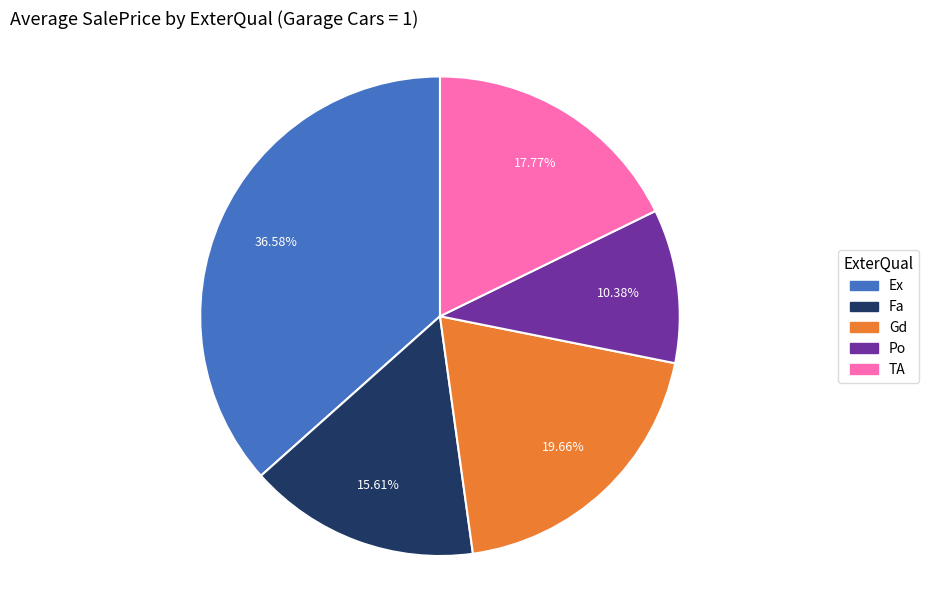

To the nearest percent, what is the difference between the TA and Ex slice percentages?

19%